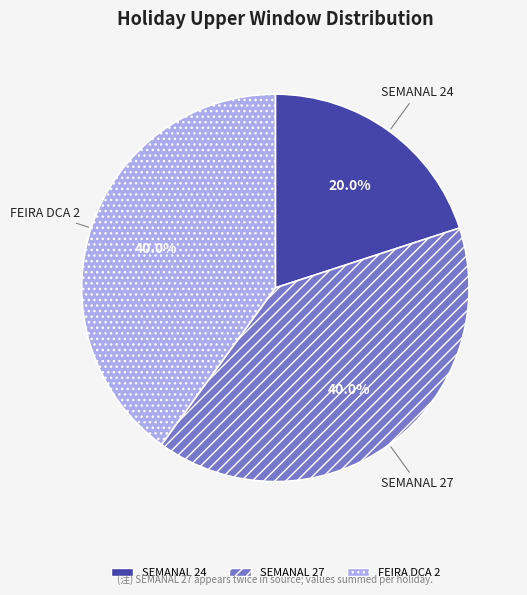

Is it true that SEMANAL 24 is 28% of the pie?

False